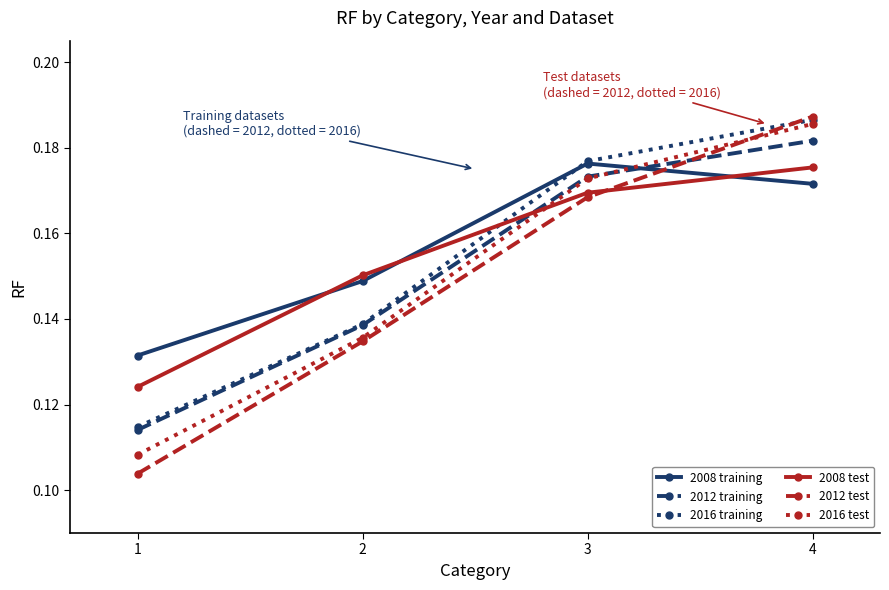

True or false: 2008 test has a value of 0.1 at 2.

False